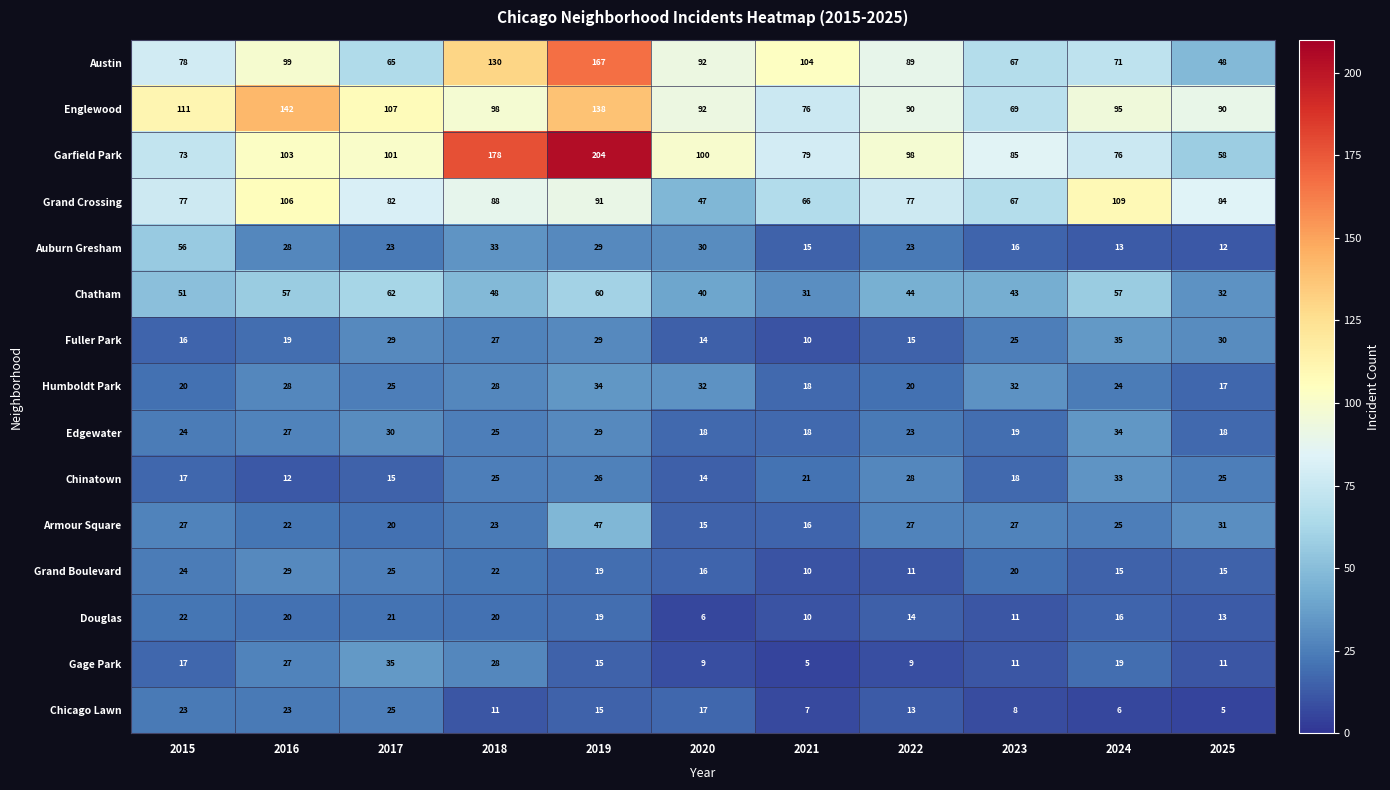

Which series has the largest total across all categories?

Garfield Park